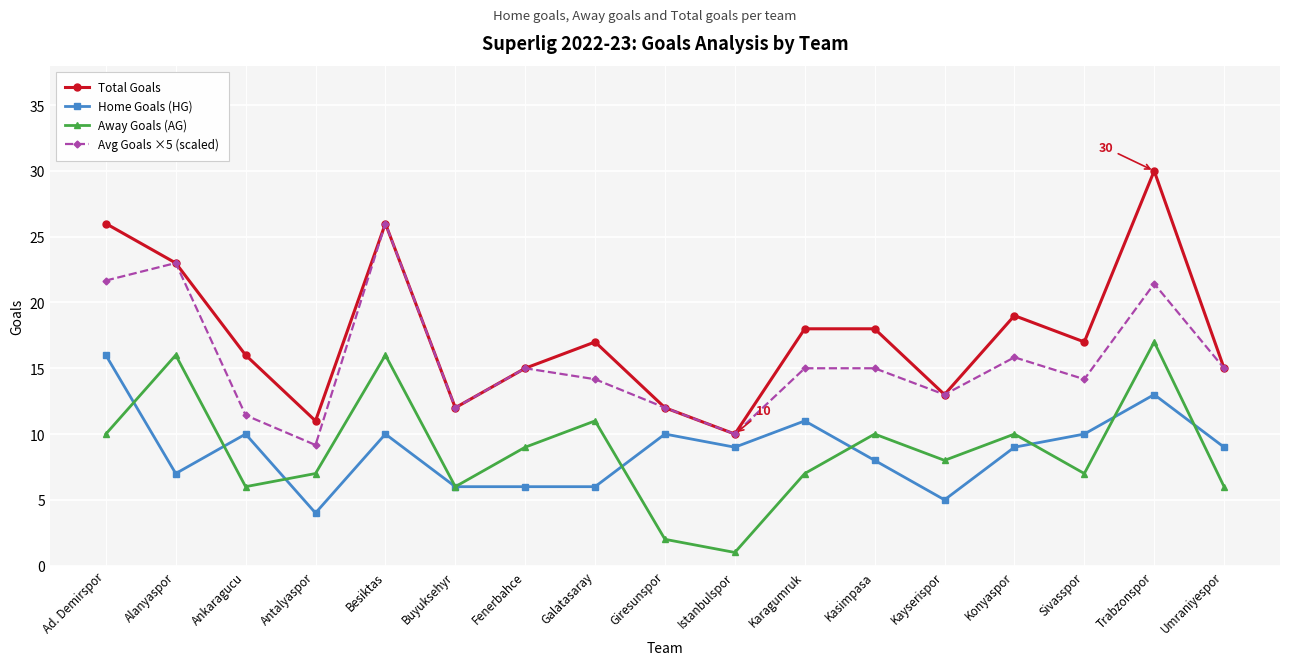

What is the minimum value shown in the chart?

1.0